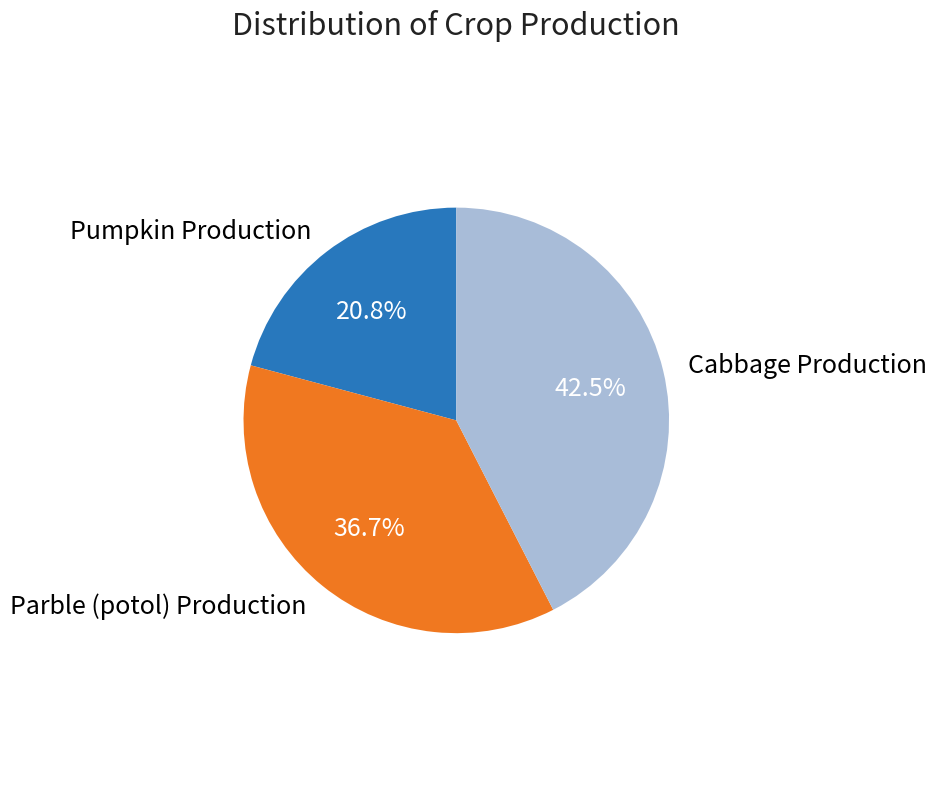

What percentage is NOT represented by Parble (potol) Production?

63.3%